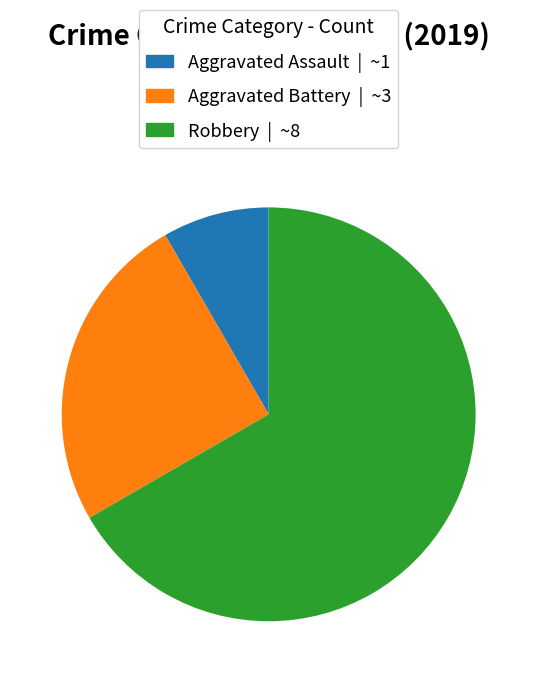

How many segments does this pie chart have?

3